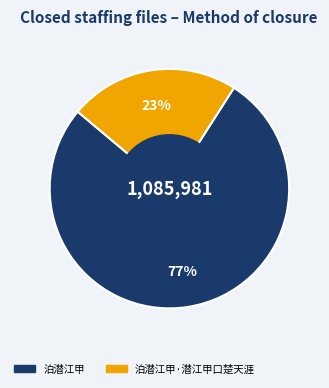

Which has a higher value, 泊潜江甲·潜江甲口楚天涯 or 泊潜江甲?

泊潜江甲